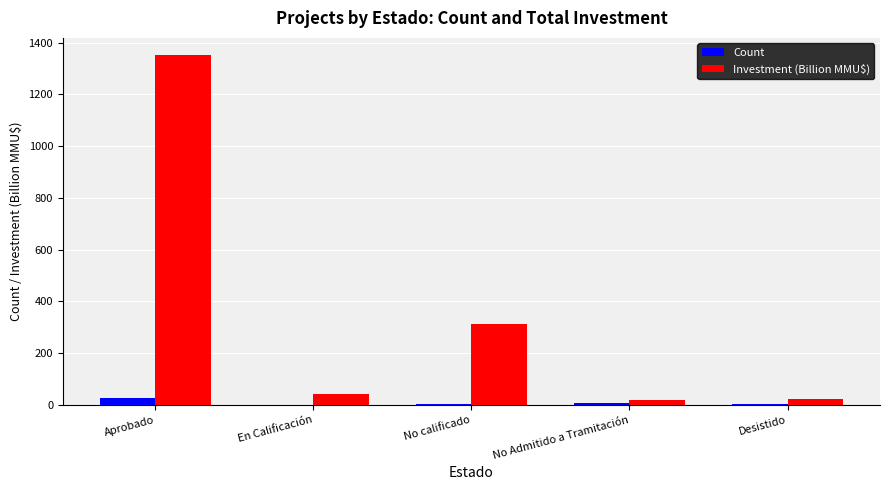

What is the sum of all Investment (Billion MMU$) values?

1743.0